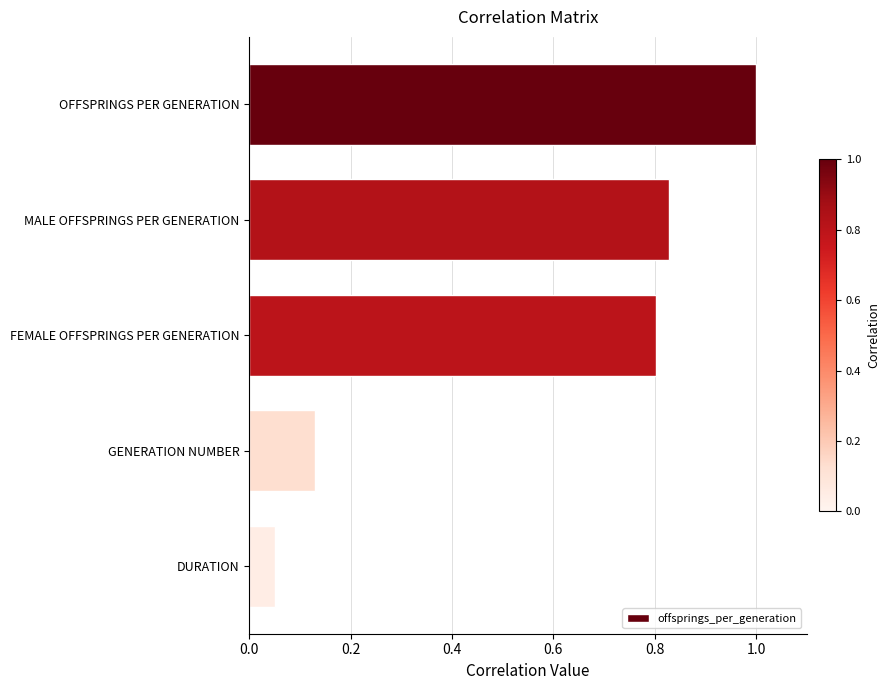

At which label is the value closest to 0?

DURATION